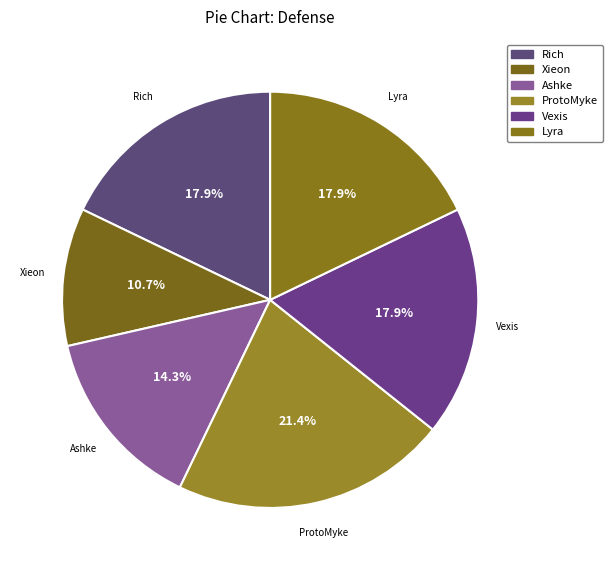

How many segments does this pie chart have?

6